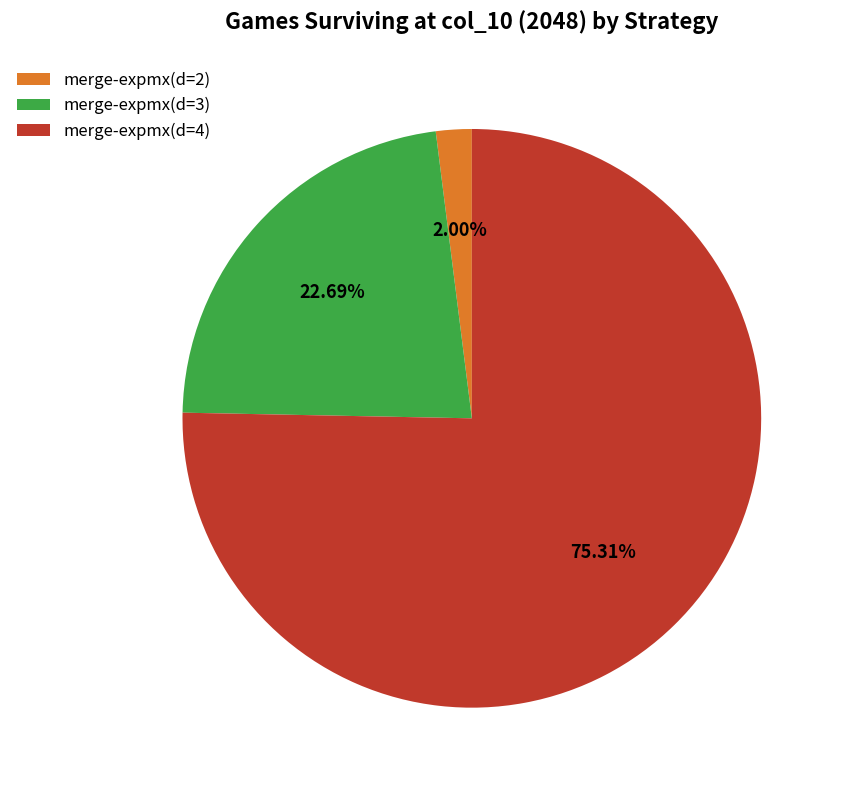

Combined, do merge-expmx(d=3) and merge-expmx(d=4) account for over 50%?

Yes